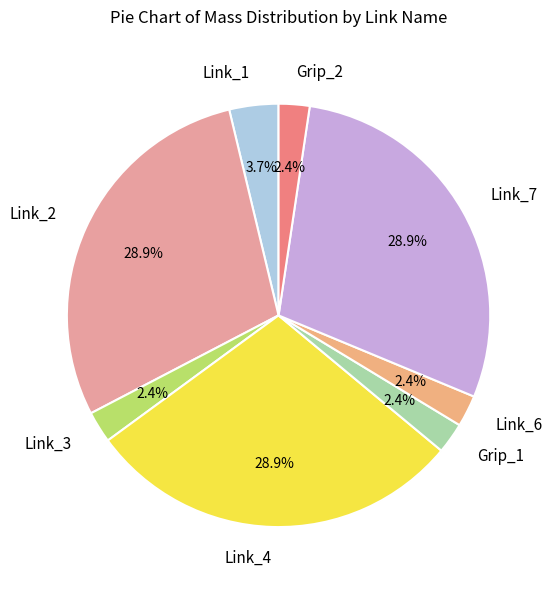

What percentage is NOT represented by Link_2?

71.1%